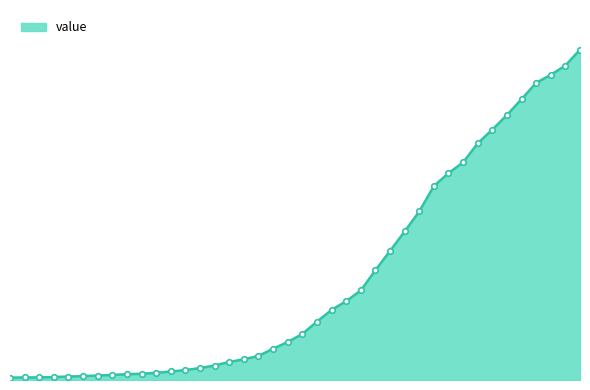

Is this an area chart (filled region under the line)?

Yes